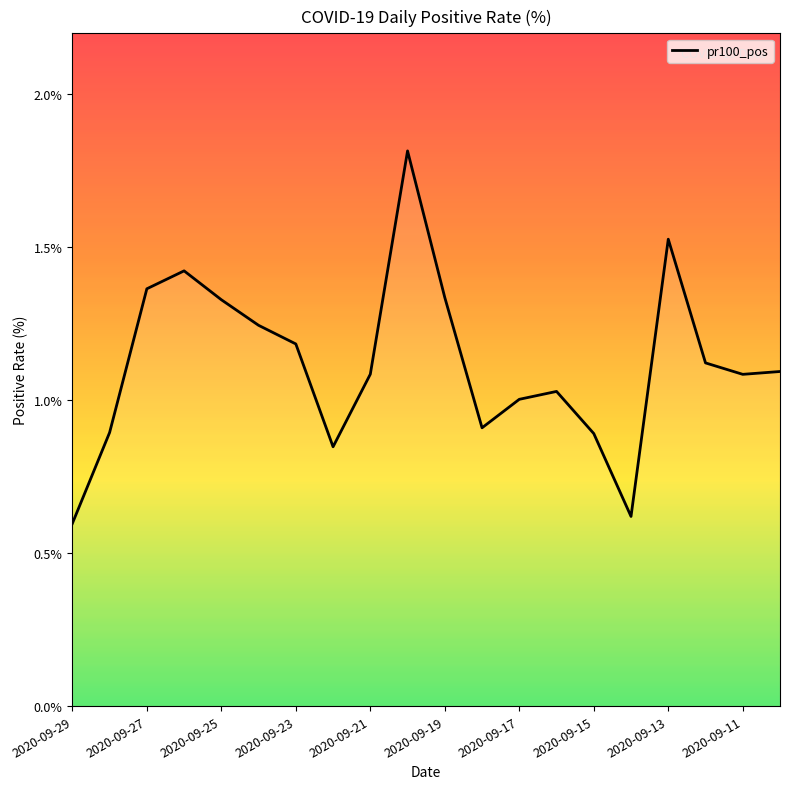

What is the smallest value displayed?

0.6